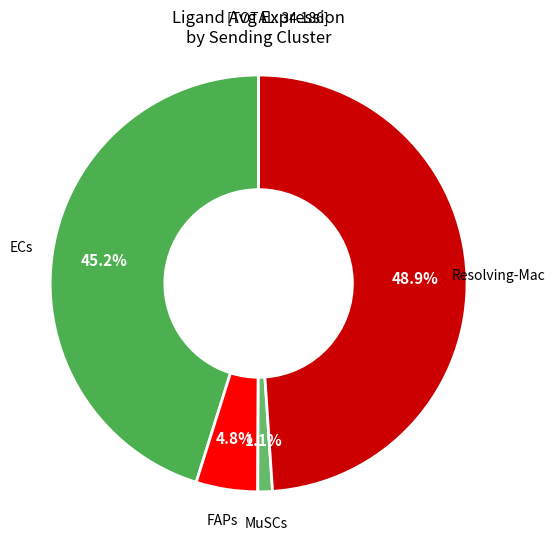

Between Resolving-Mac and FAPs, which is larger?

Resolving-Mac